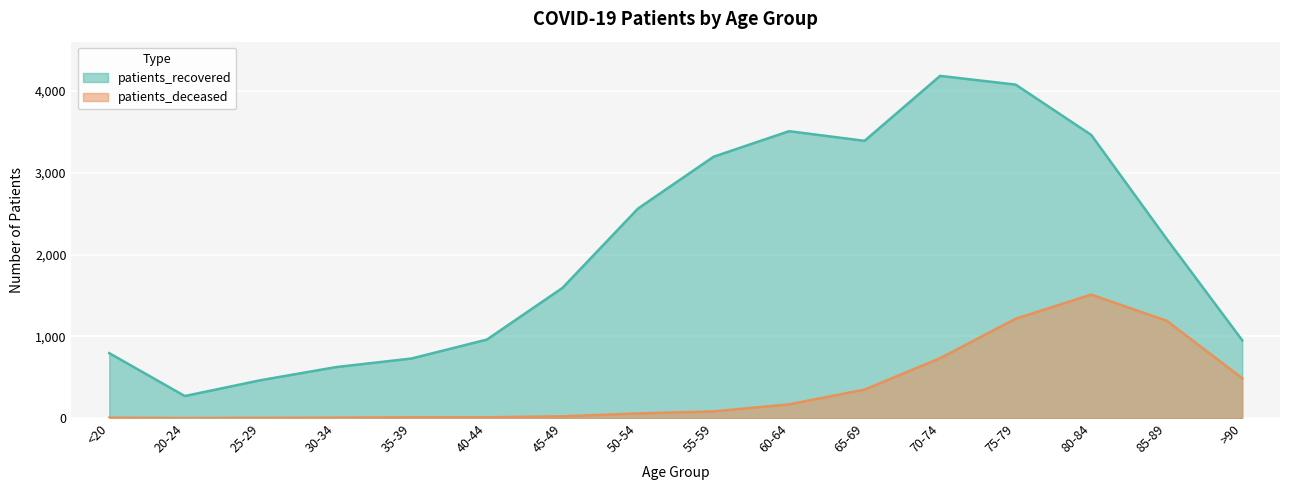

How many categories are shown in the chart?

16